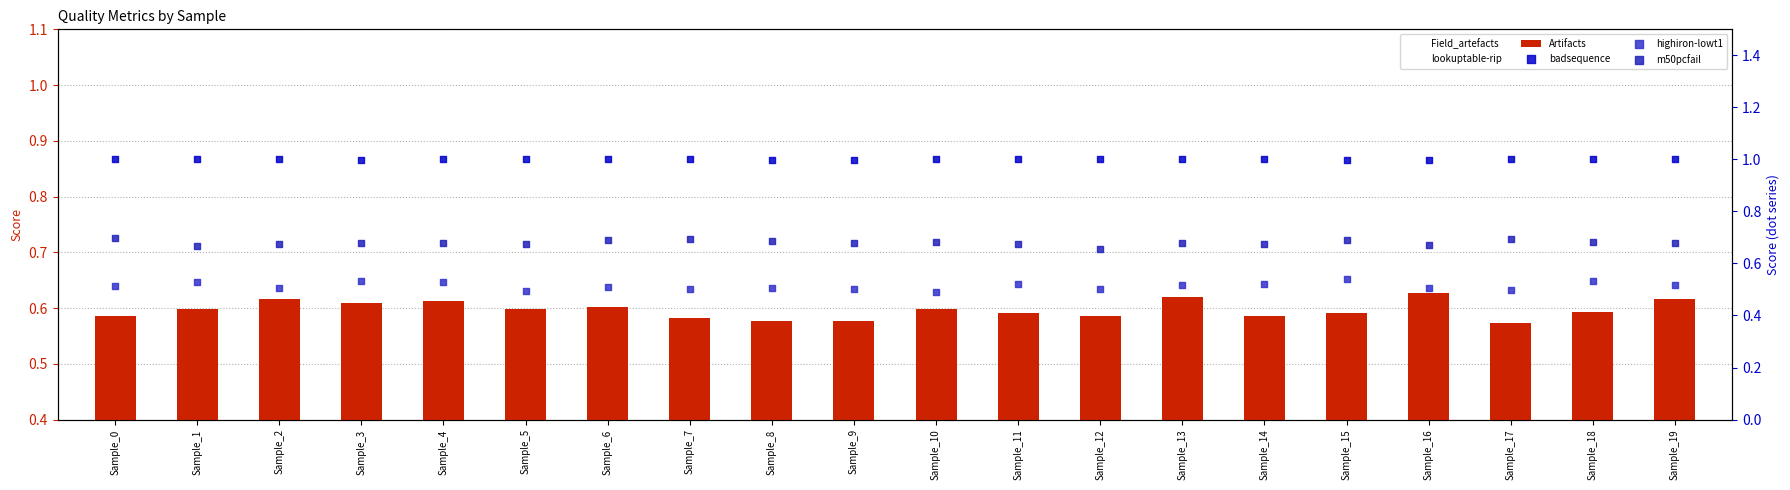

Which series reaches the maximum Y coordinate?

badsequence